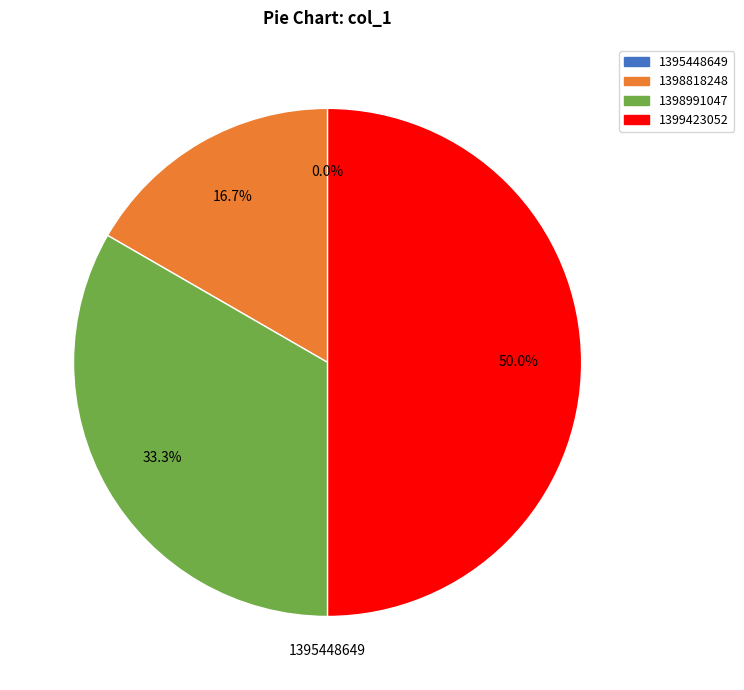

What percentage is NOT represented by 1399423052?

50.0%